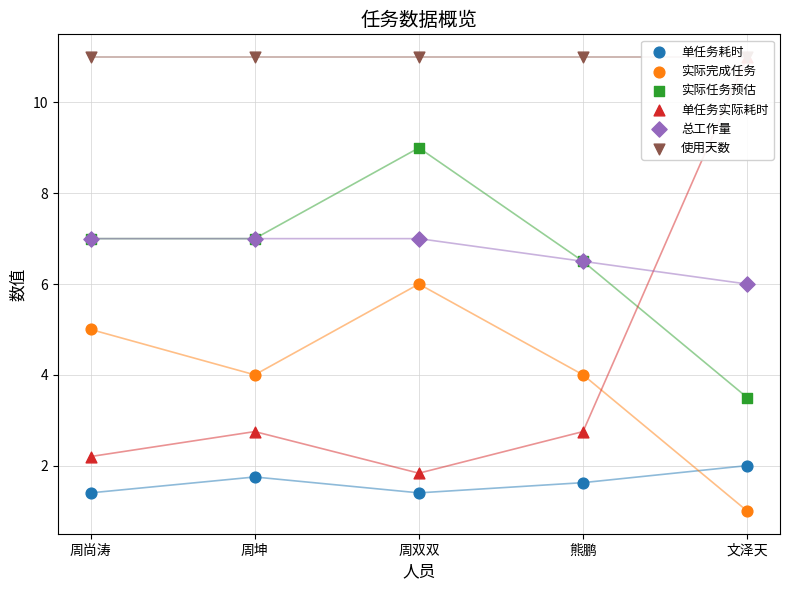

What are all the series names shown in the legend?

单任务耗时, 实际完成任务, 实际任务预估, 单任务实际耗时, 总工作量, 使用天数